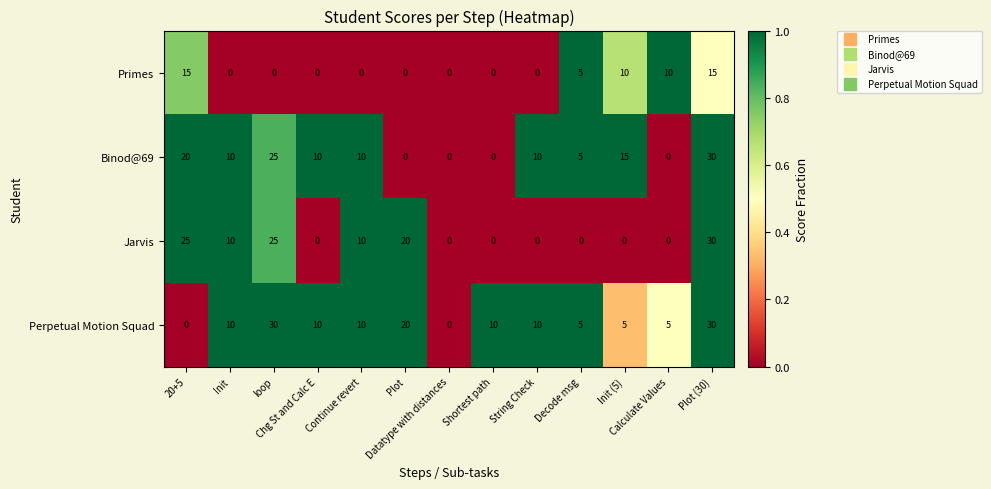

Count the Jarvis values in the range 0 to 20.

10